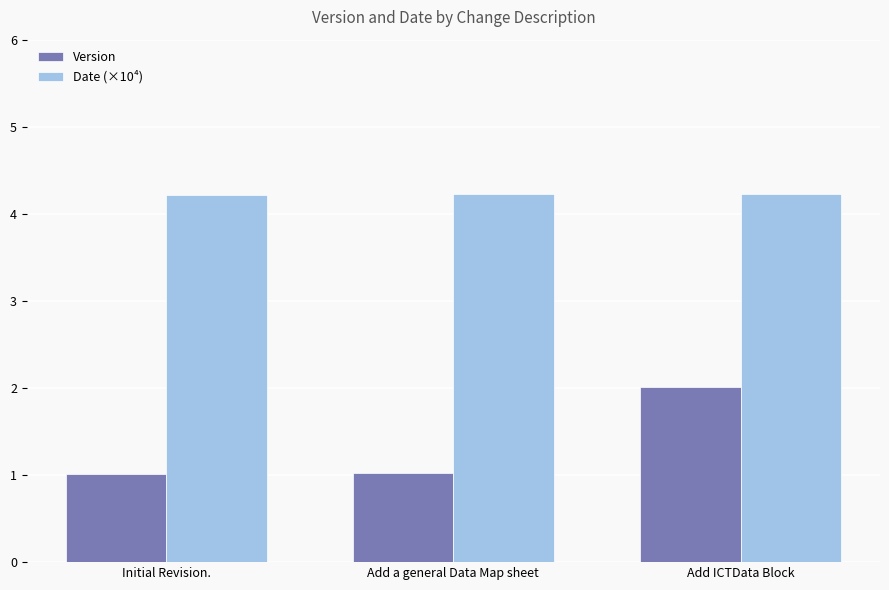

Count the Date (×10⁴) values in the range 4 to 5.

3